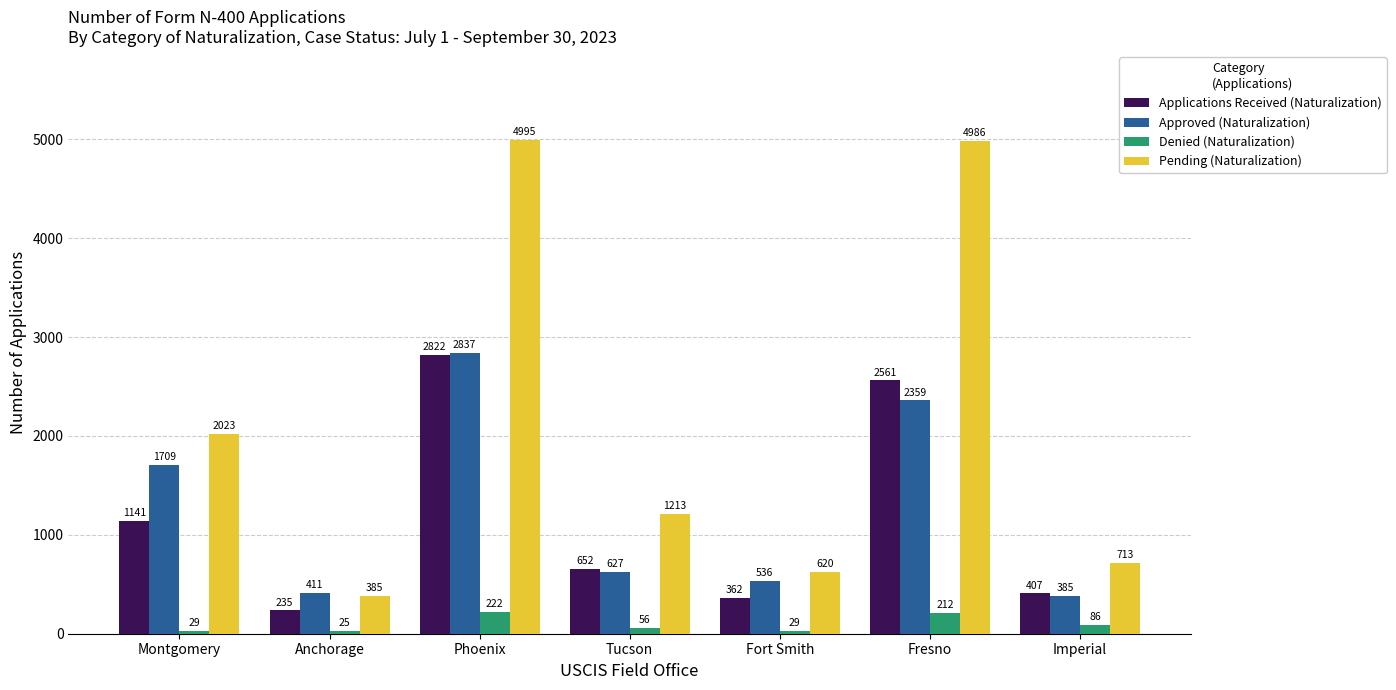

What is the sum of the Applications Received (Naturalization) values at Imperial and Montgomery?

1548